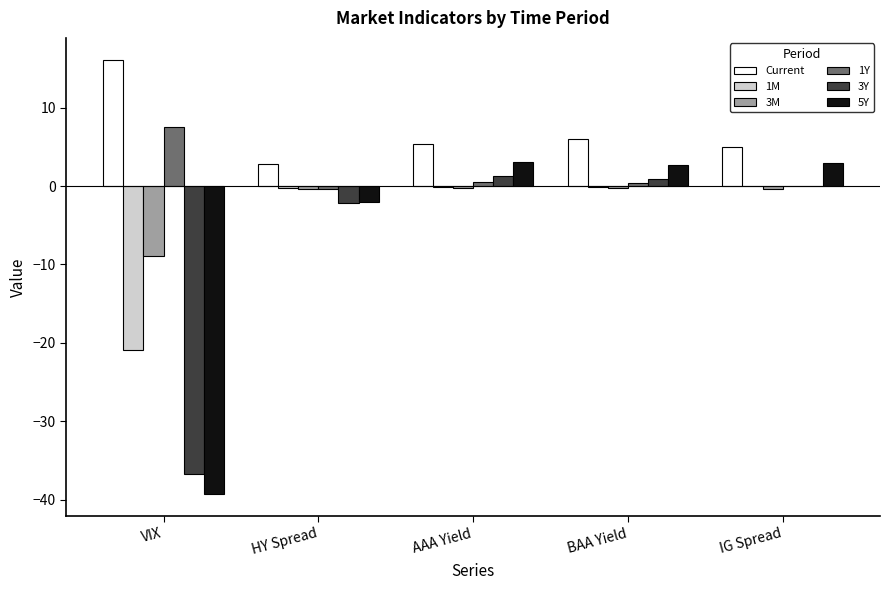

True or false: 1M has a value of -20.9 at VIX.

True